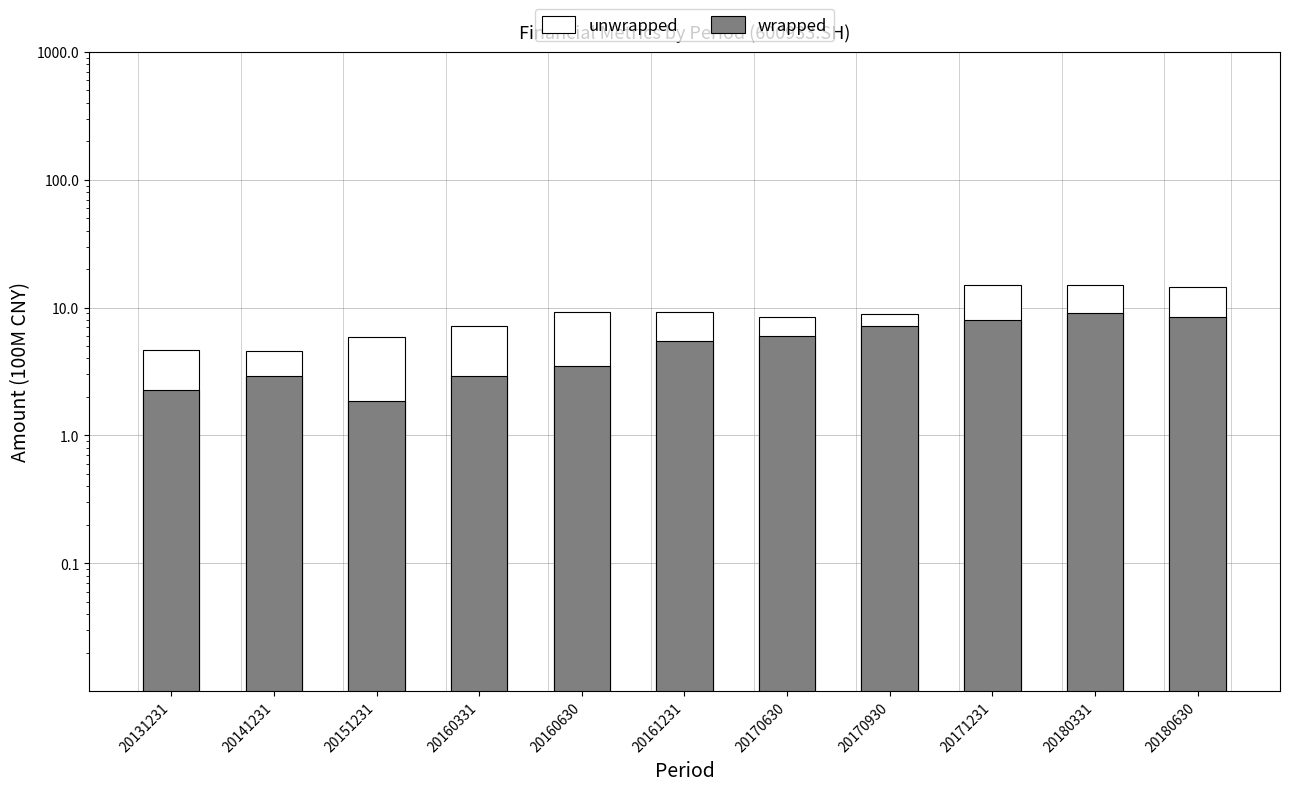

Are the bars horizontal?

No